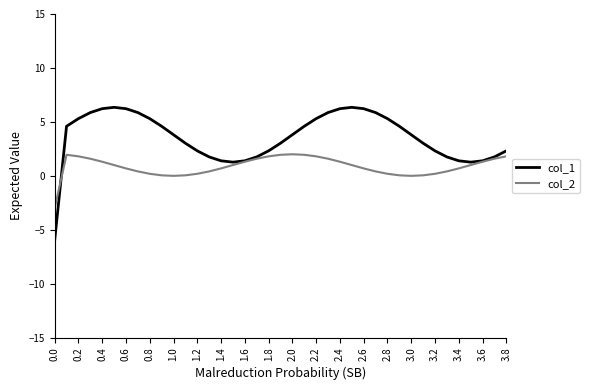

Which series has the largest range (max minus min)?

col_1